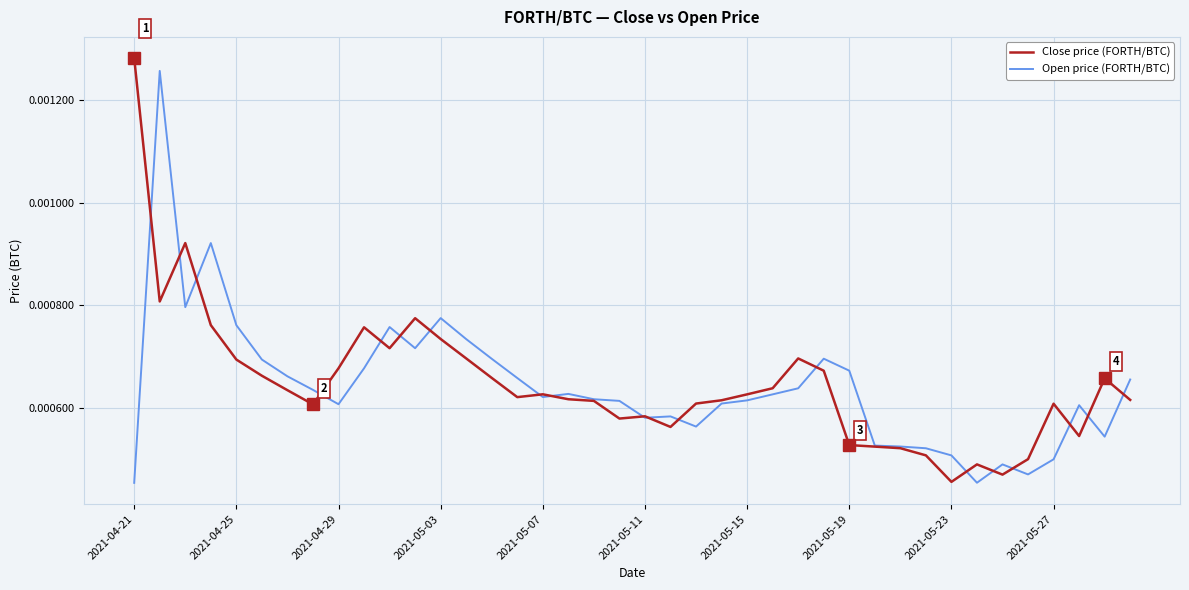

At which category does the chart reach its minimum across all series?

2021-04-21